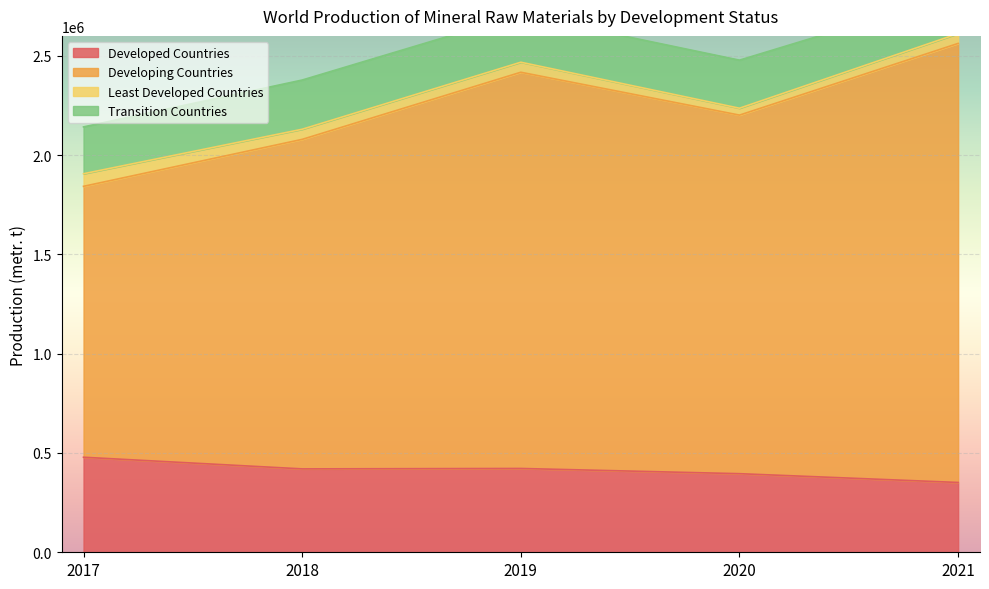

True or false: Developed Countries and Developing Countries intersect in this chart.

False